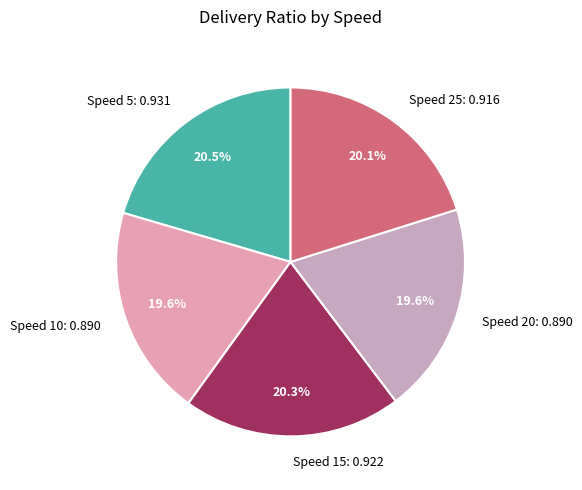

Does any single category account for the majority?

No